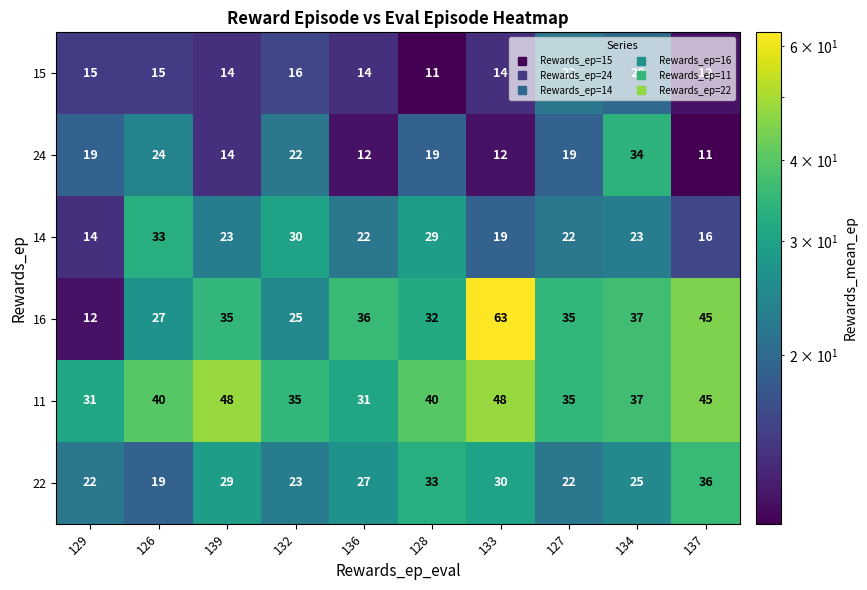

What is the approximate value of 16 at 126, to the nearest 10?

30